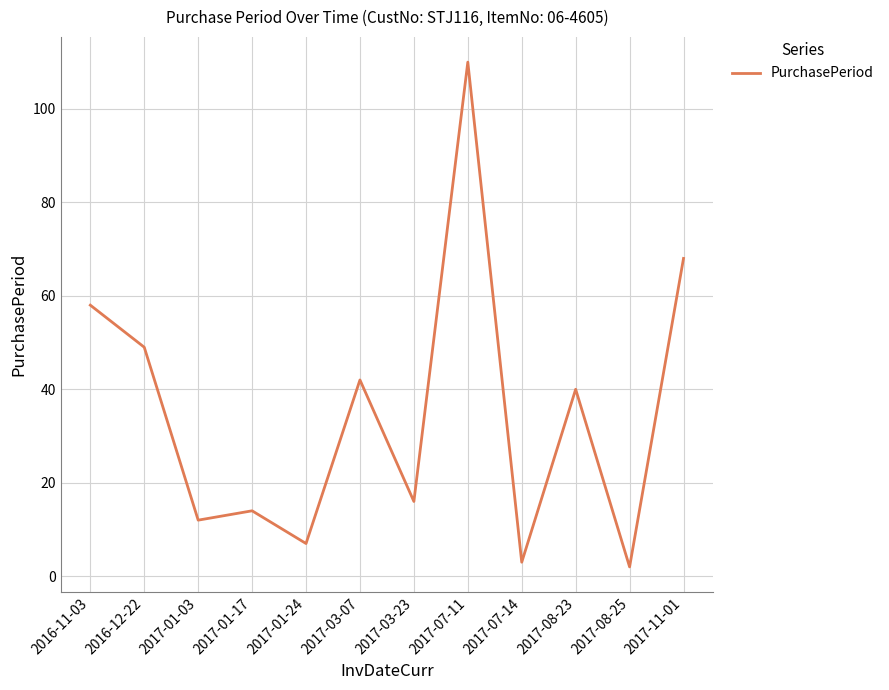

Where is the data nearest to the value 56?

2016-11-03